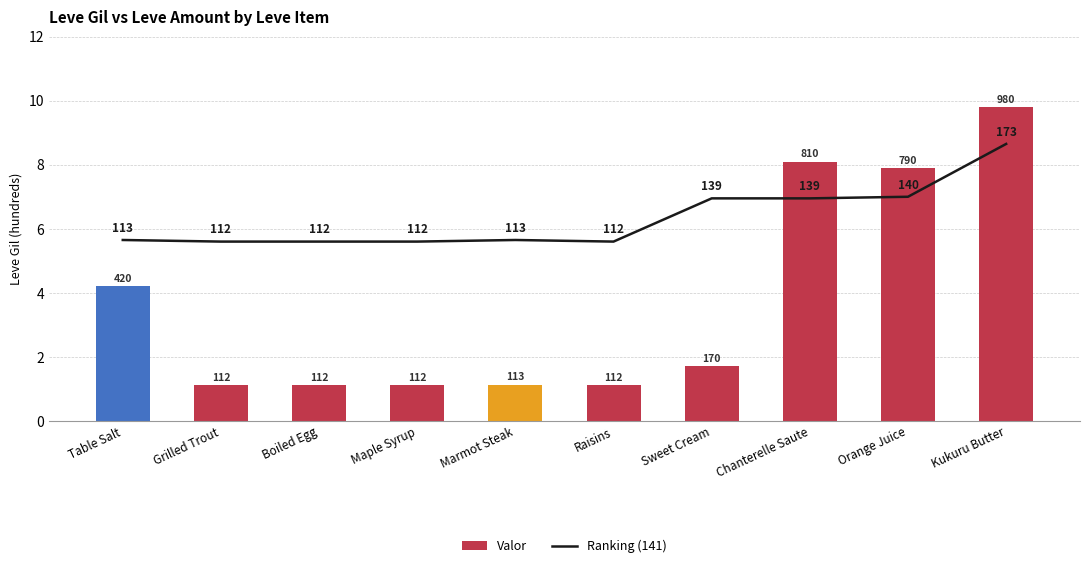

What is the difference between the second highest and minimum values in the Ranking (141) series?

1.4